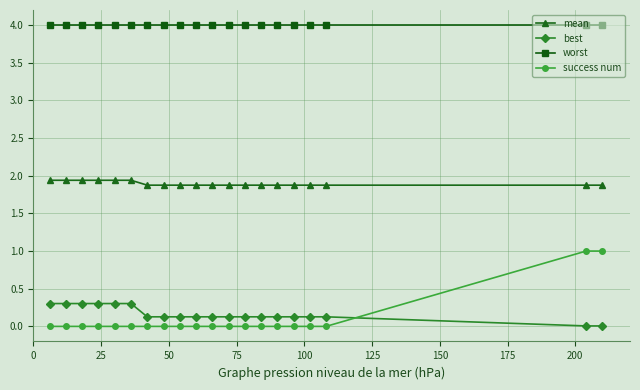

Which series has the largest total across all categories?

worst